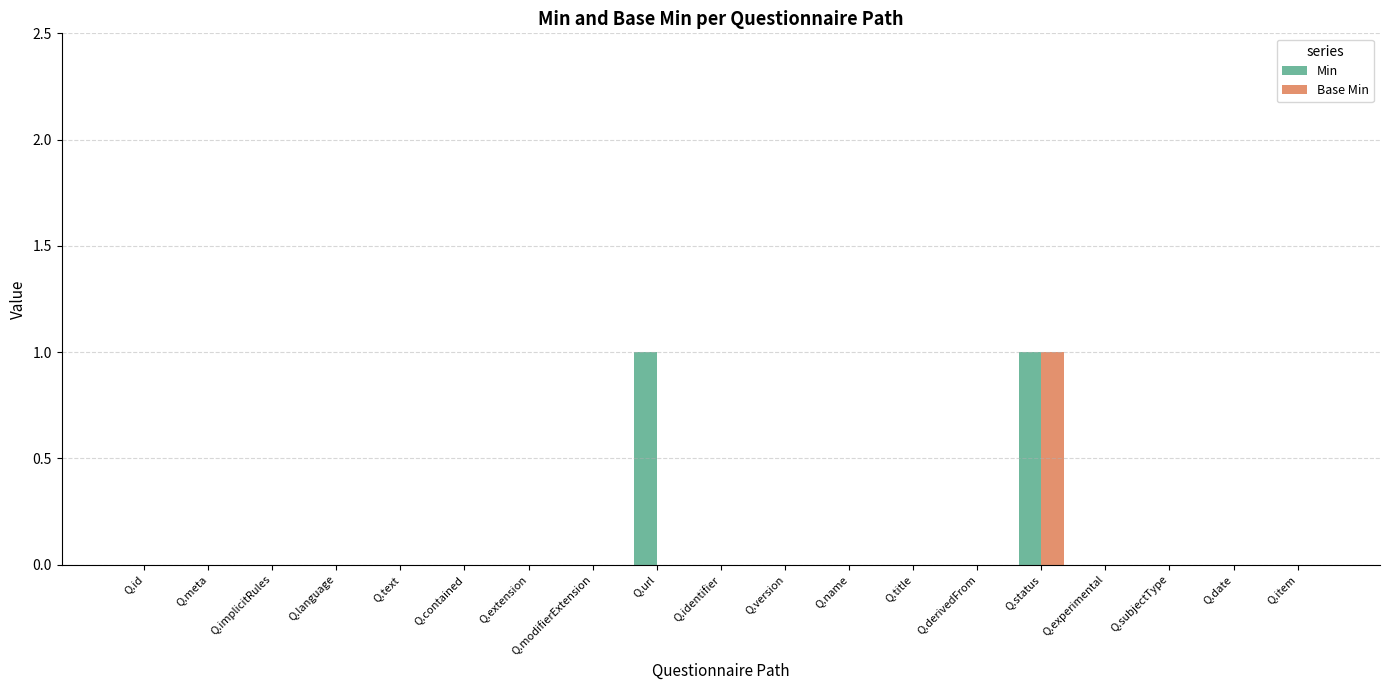

Which series has the largest total across all categories?

Min